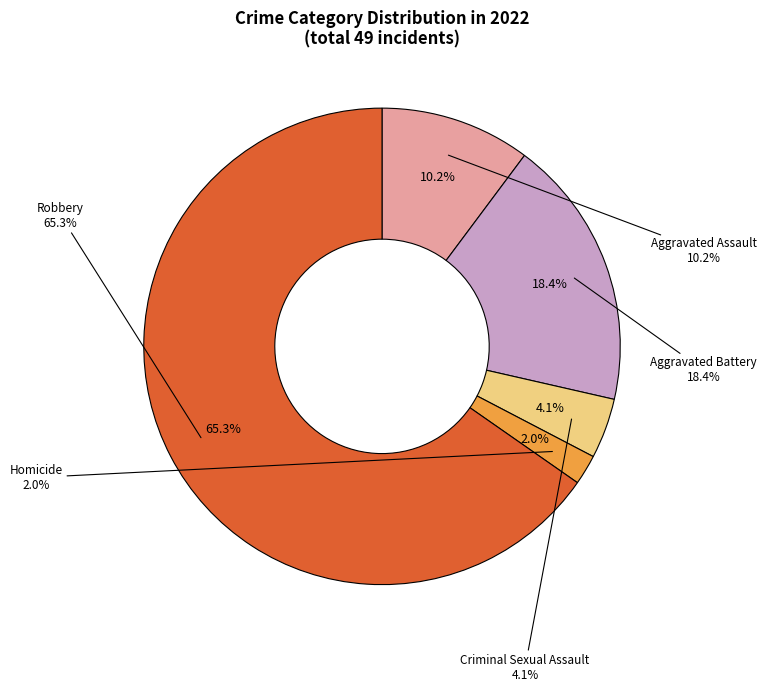

Count the number of slices in the pie.

5